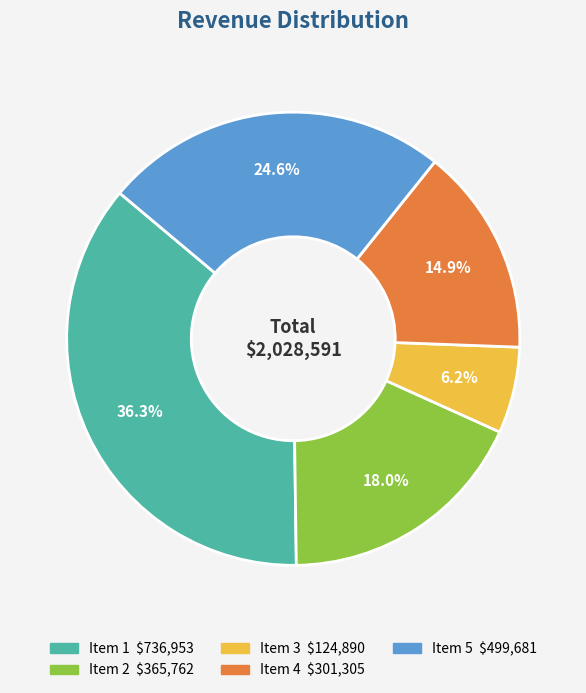

Which has a higher value, Item 3 or Item 5?

Item 5